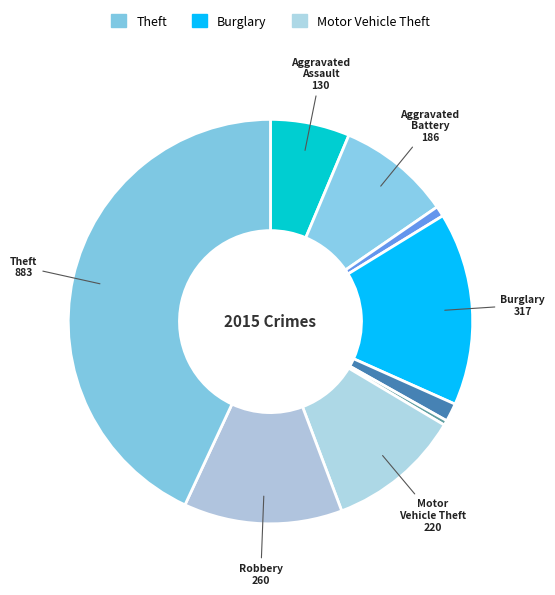

How many slices are in this pie chart?

9